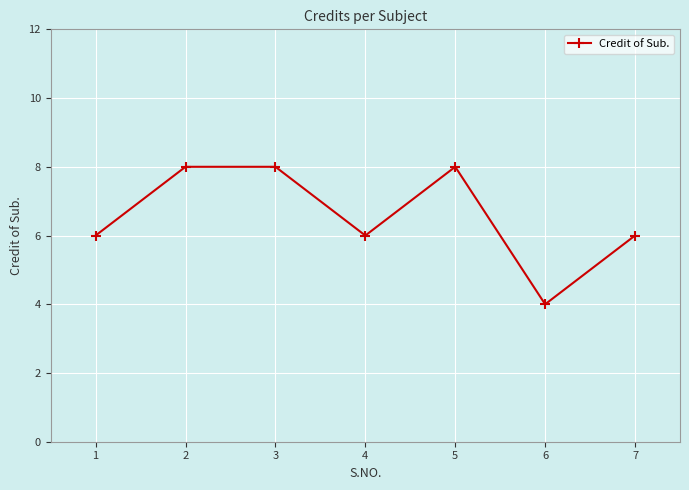

Count the number of categories in the chart.

7